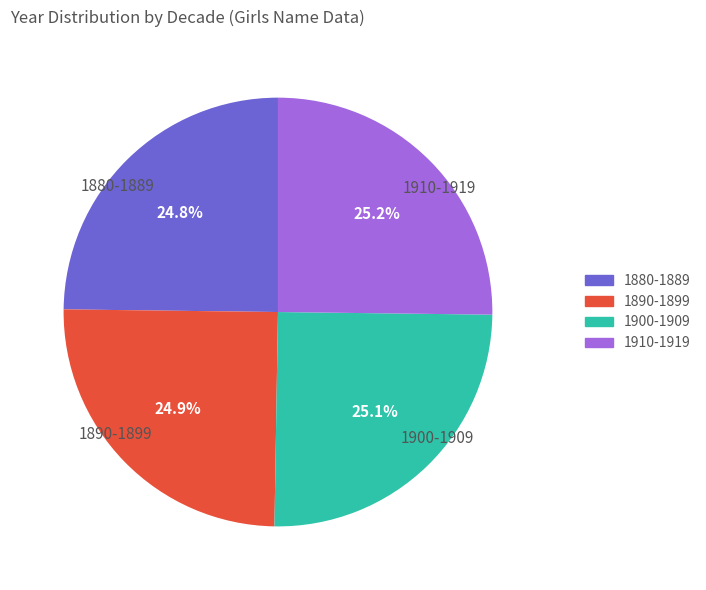

Approximately how many times larger is the value at 1900-1909 compared to 1880-1889?

1.0